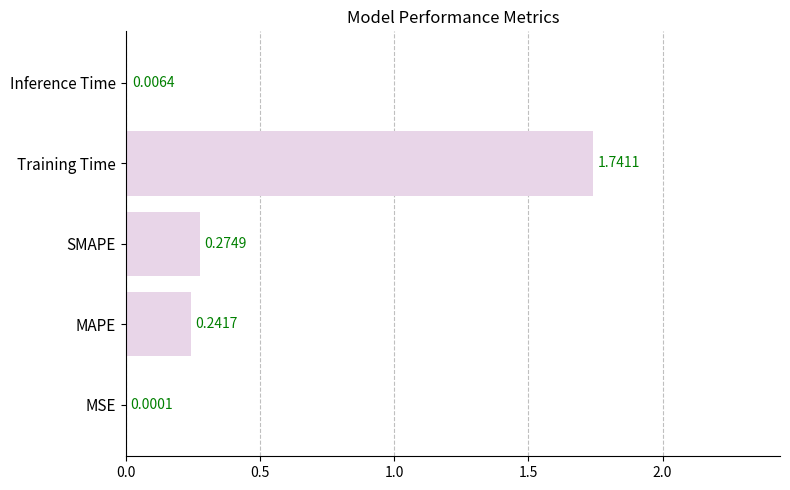

Which has a higher value, Inference Time or Training Time?

Training Time